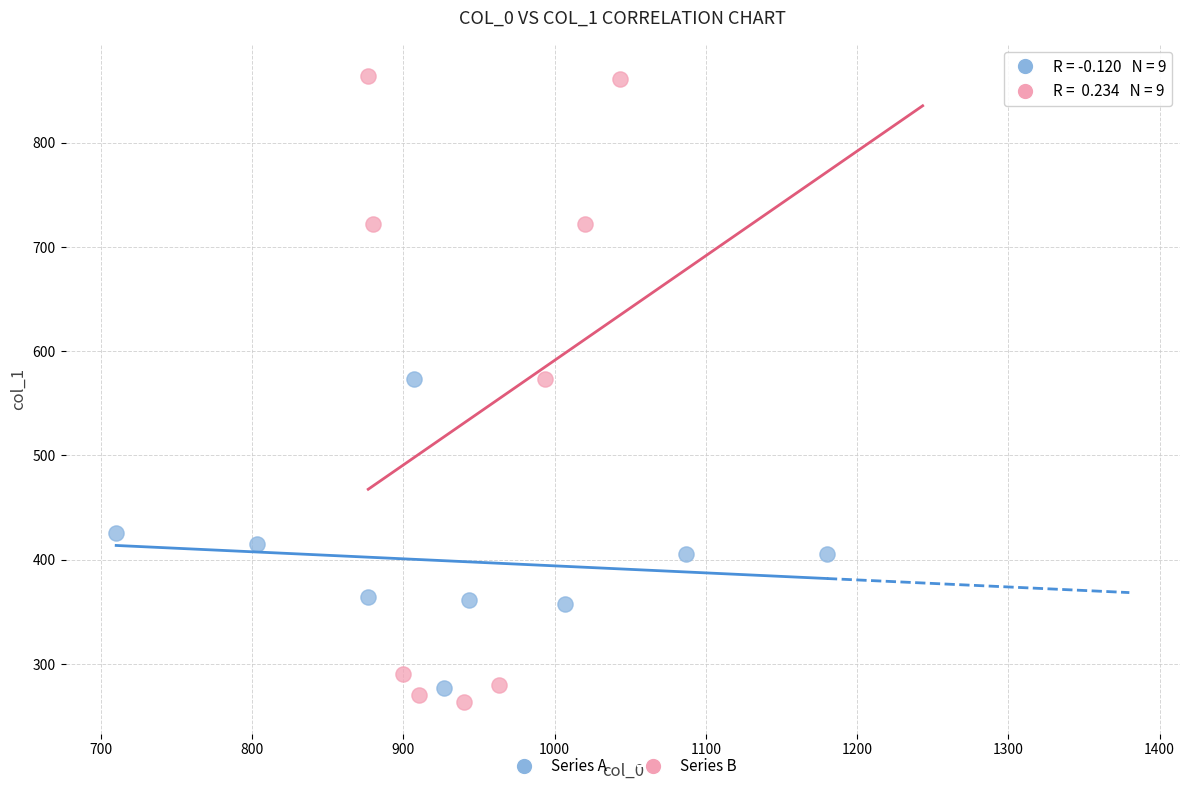

What are all the series names shown in the legend?

Series A, Series B